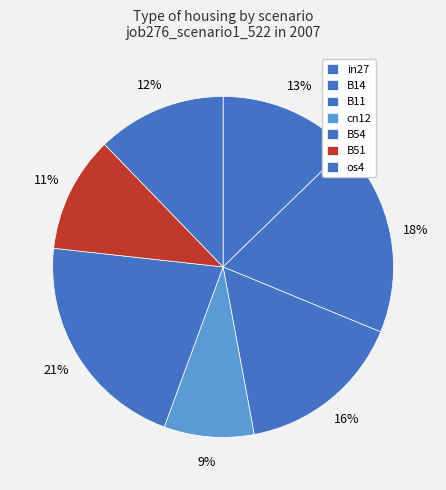

Is it true that B11 is 26% of the pie?

False